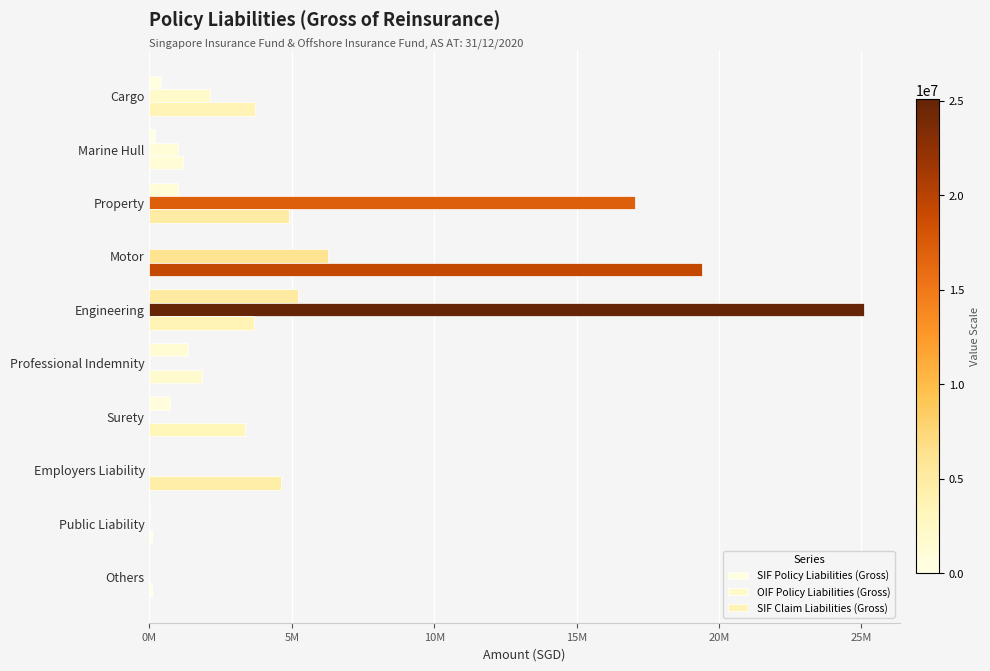

Which series has the largest total across all categories?

OIF Policy Liabilities (Gross)